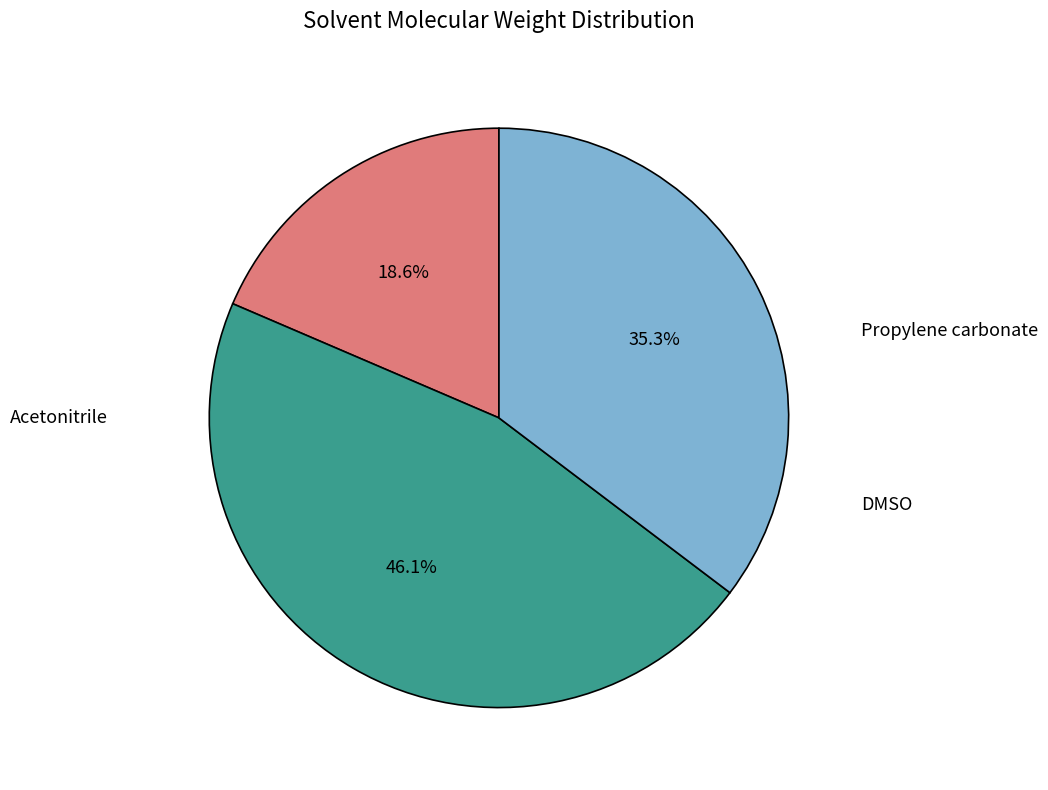

Does DMSO account for over 50% of the chart?

No